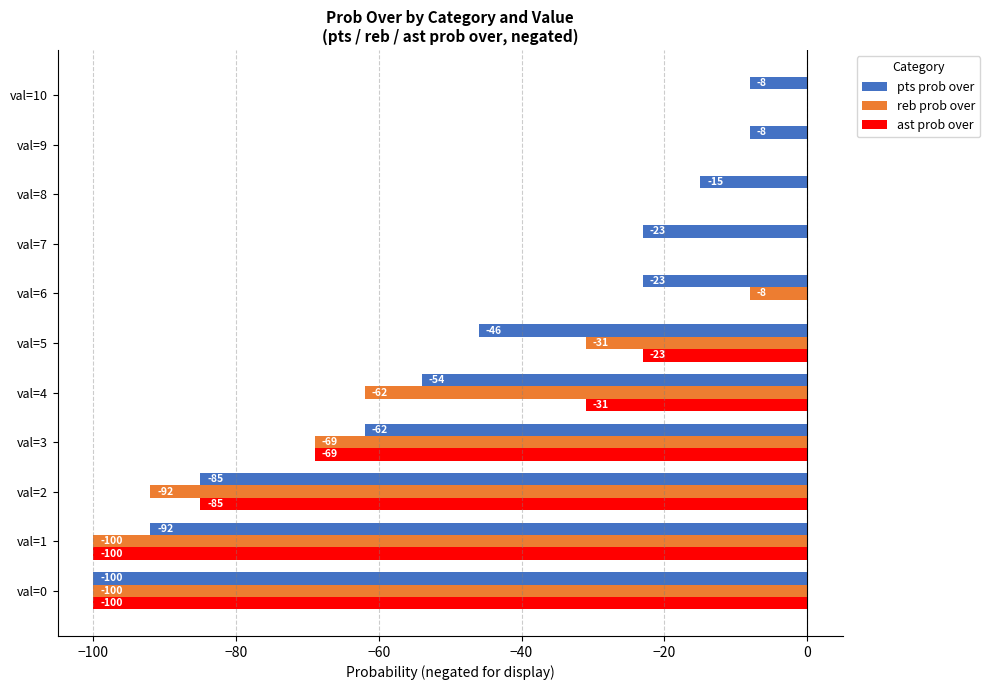

How many categories are shown in the chart?

11